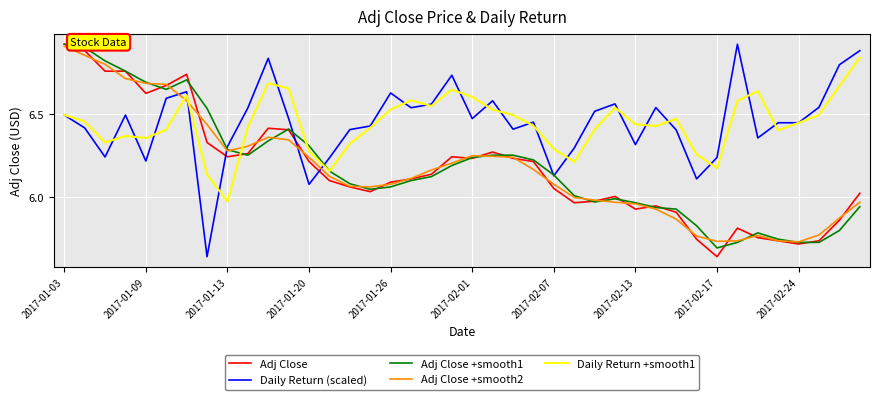

How many intersections are there between Adj Close +smooth2 and Daily Return (scaled)?

5